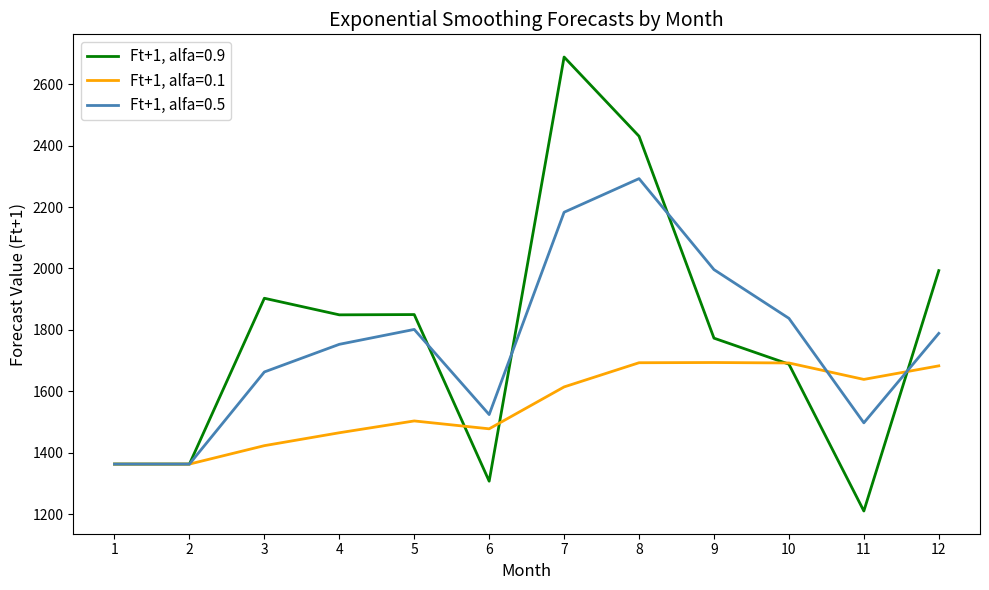

Which series has the widest spread of values?

Ft+1, alfa=0.9